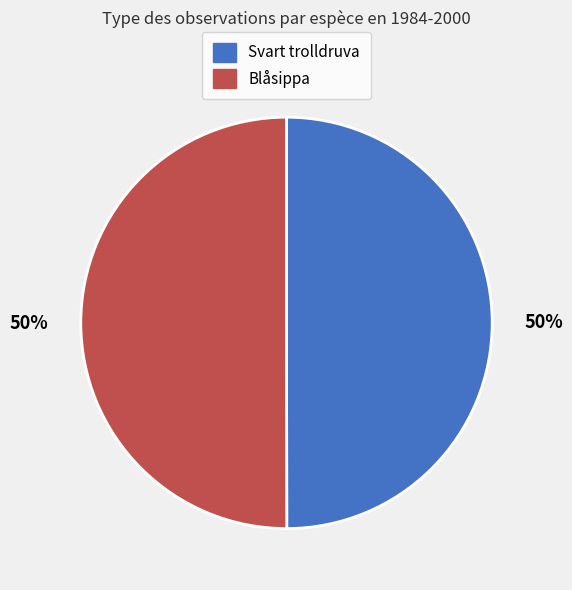

How many slices are in this pie chart?

2